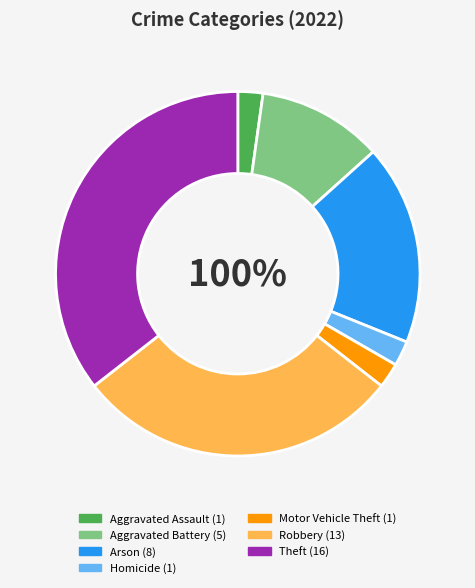

Is there a majority slice in this chart?

No